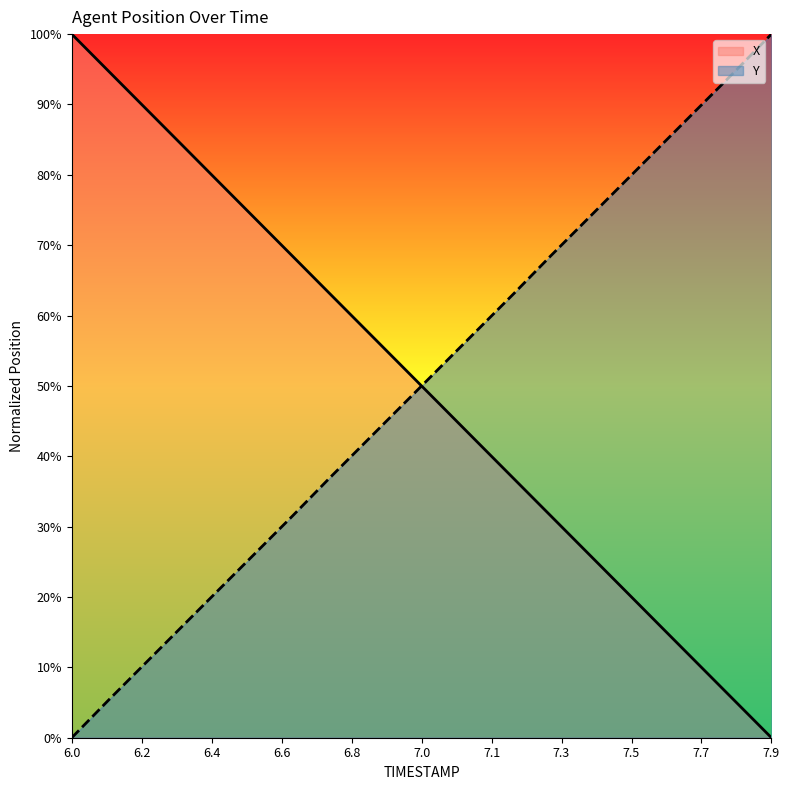

After their last crossing, which series has the higher values: X or Y?

Y